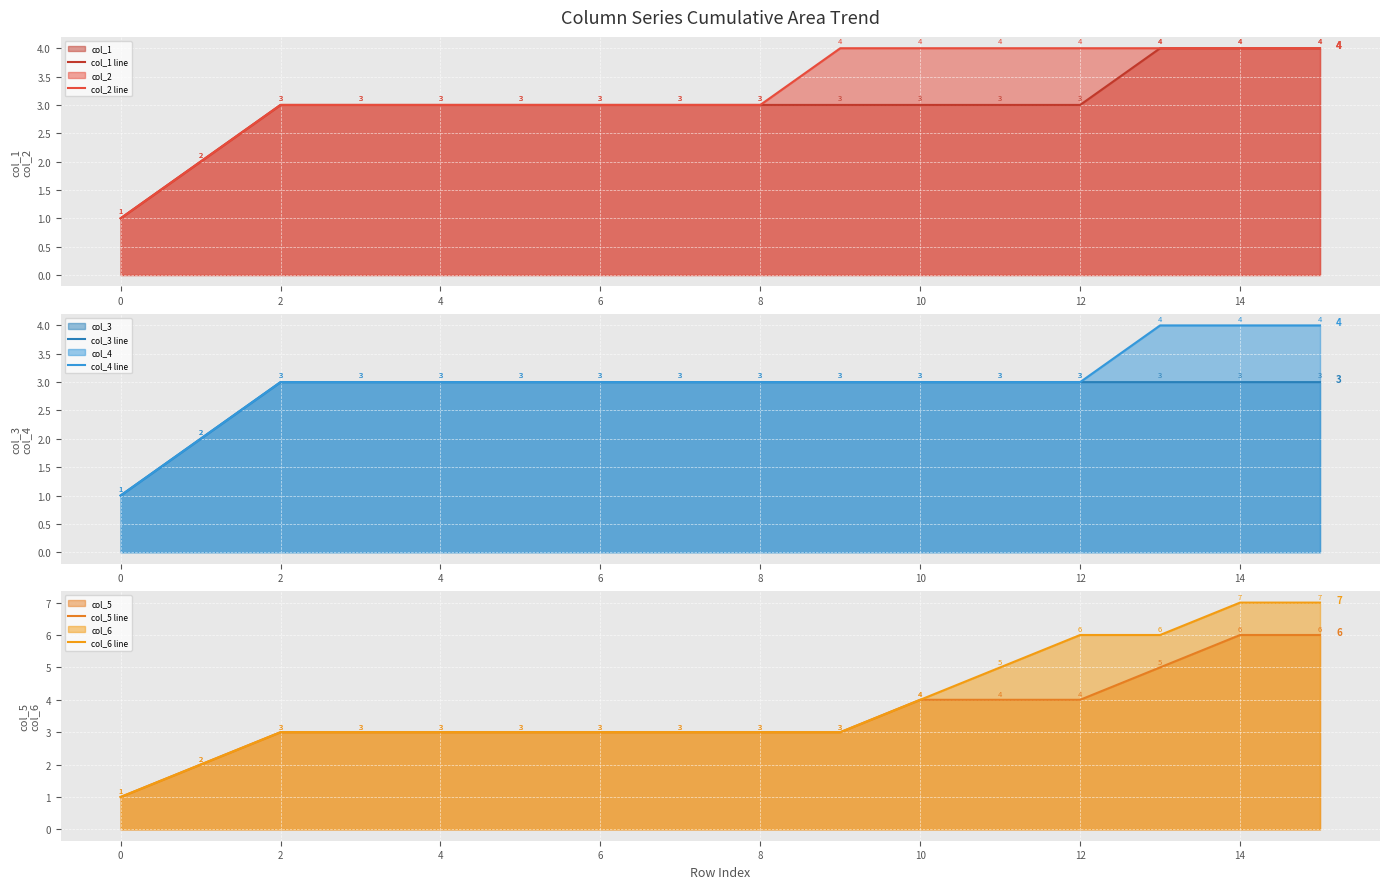

What is the sum of all col_1 line values?

48